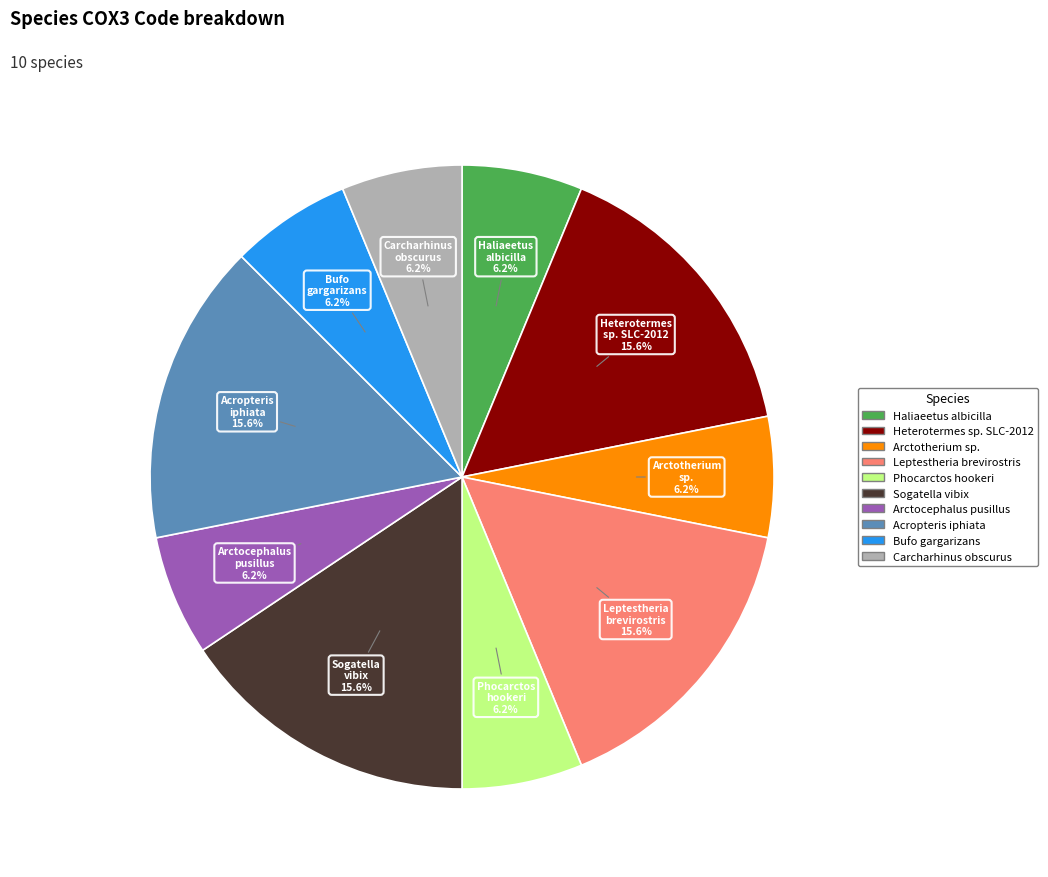

Approximately how many times larger is the value at Arctotherium sp. compared to Bufo gargarizans?

1.0